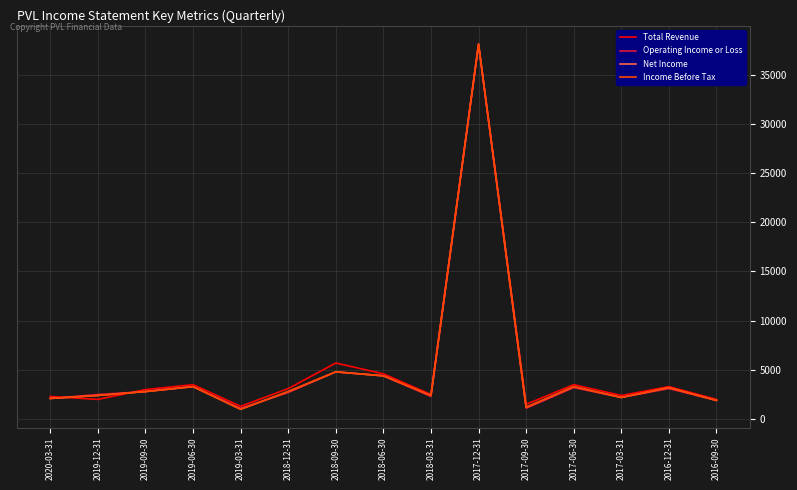

True or false: Income Before Tax has a value of 2400 at 2019-12-31.

True